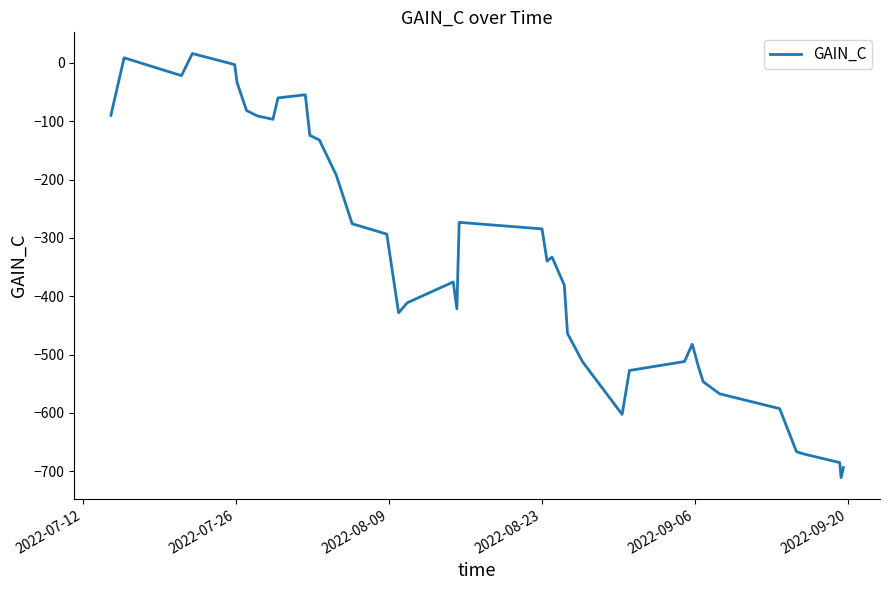

What is the difference between the maximum and minimum values?

727.3